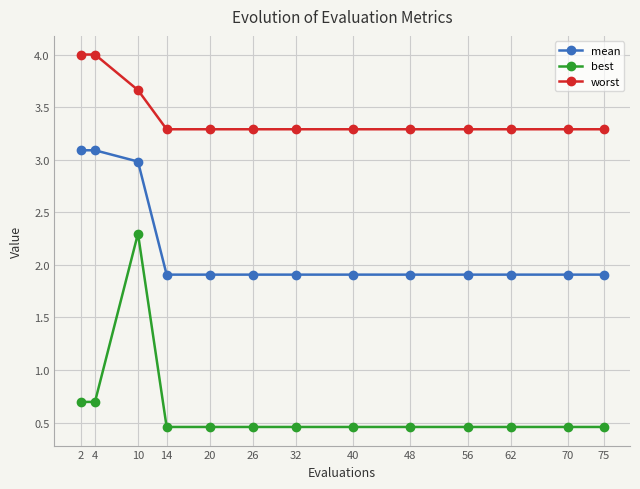

Count the number of data series in this chart.

3